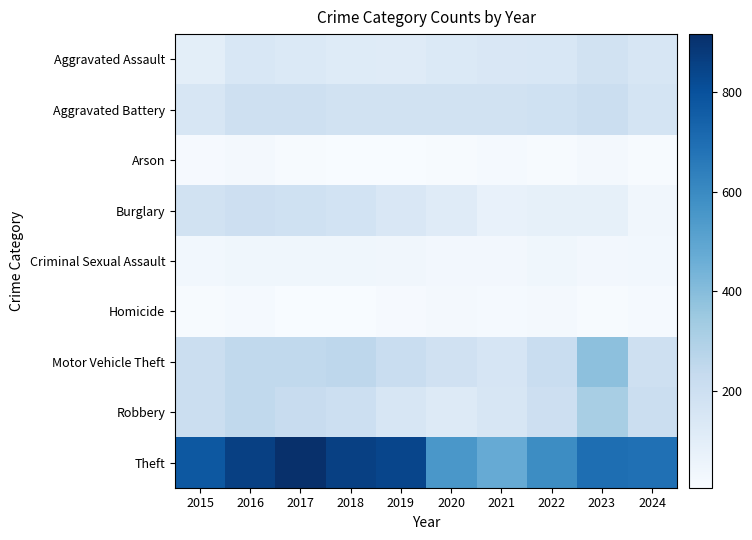

Which series has the widest spread of values?

Theft